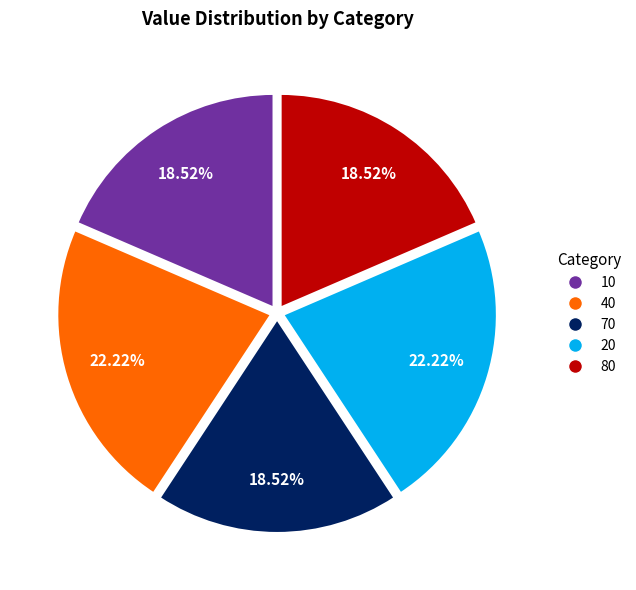

Does 20 represent more than half of the total?

No